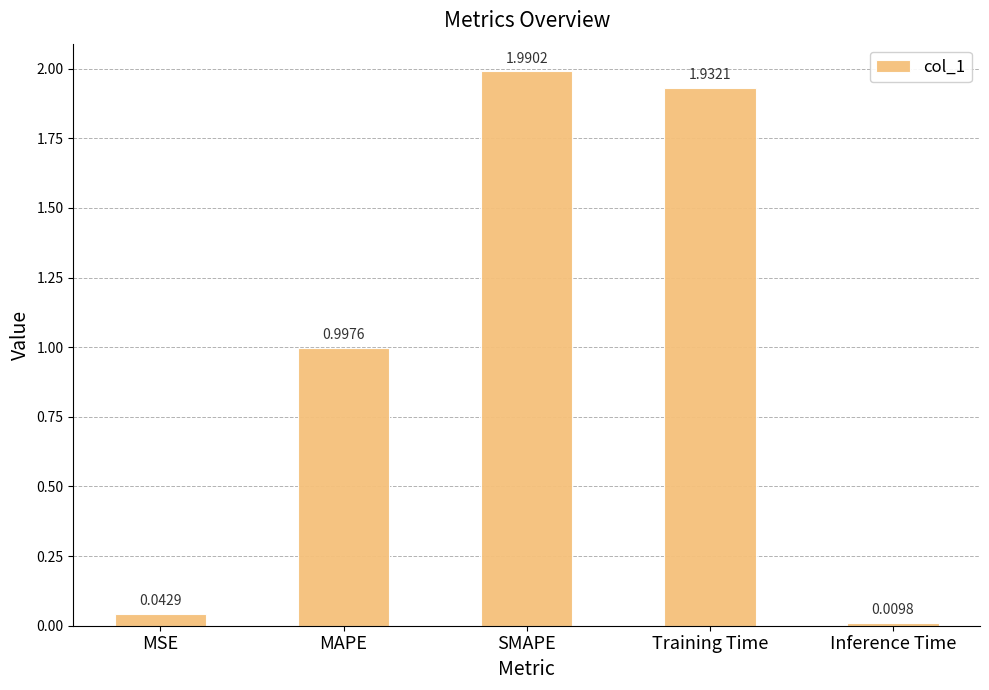

What is the difference between the maximum and minimum values?

2.0